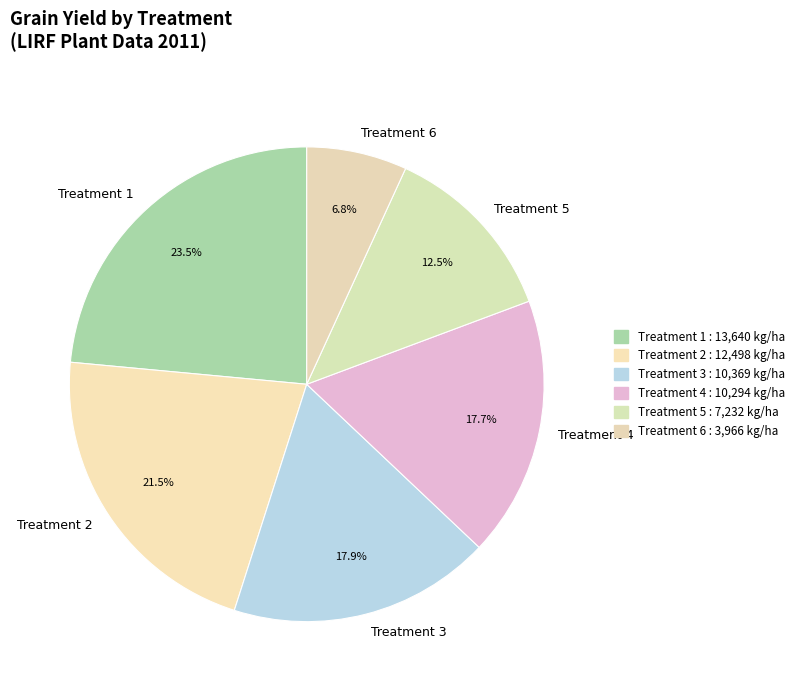

Count the number of slices in the pie.

6